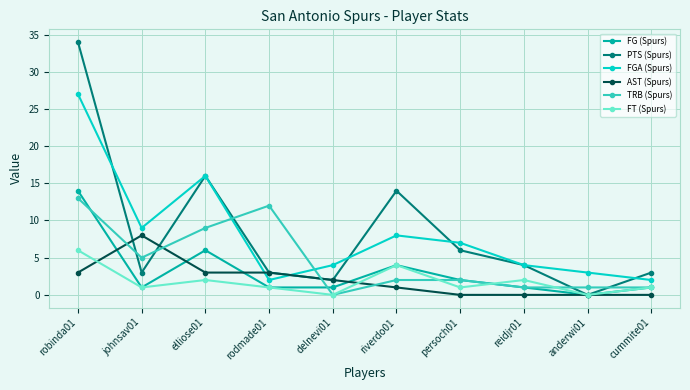

Is the value of AST (Spurs) at rodmade01 greater than the value of FG (Spurs) at riverdo01?

No